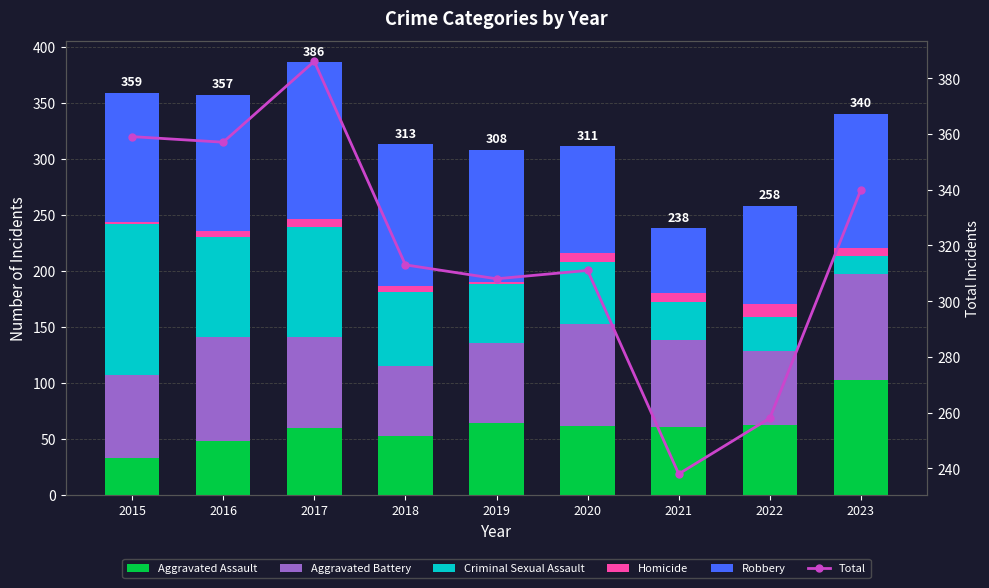

The value of Aggravated Assault at 2020 is 61. True or false?

True